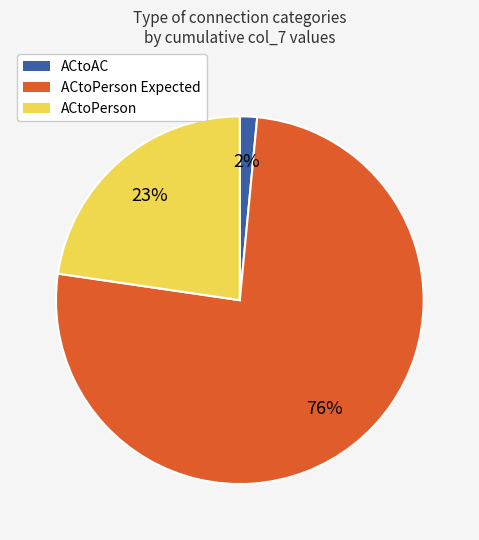

Is there any slice that represents more than half of the pie?

Yes